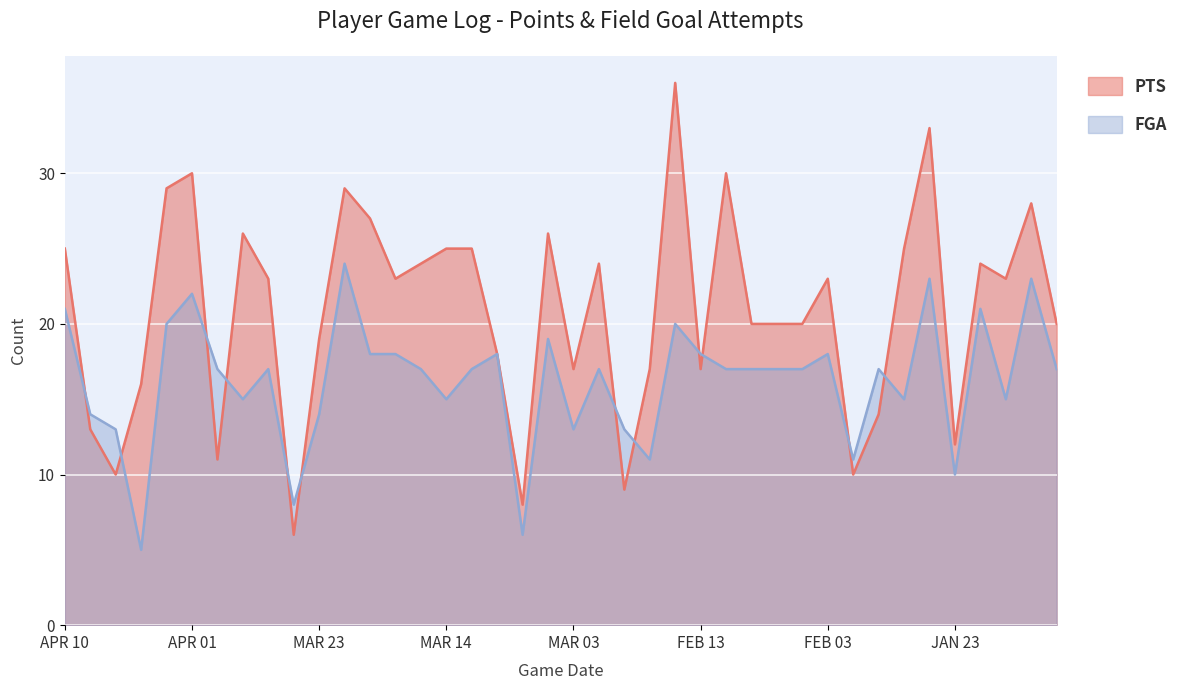

What is the sum of the PTS values at APR 08 and FEB 10?

43